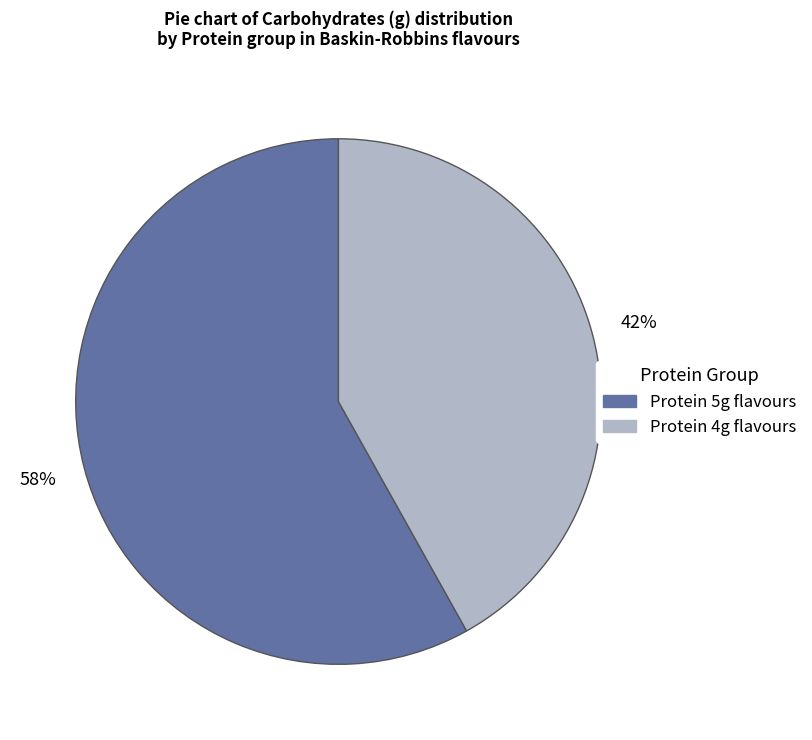

Does any single category account for the majority?

Yes